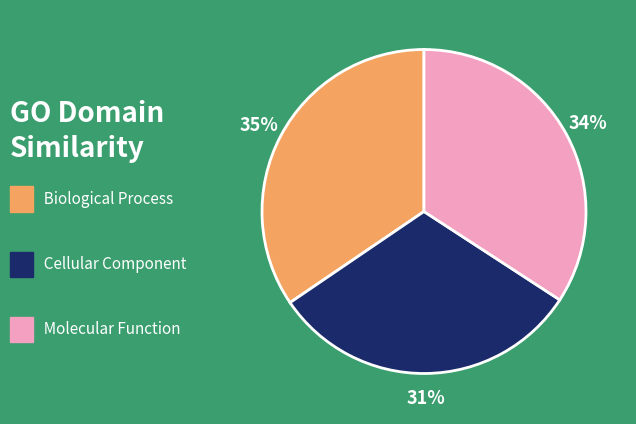

How many slices are in this pie chart?

3